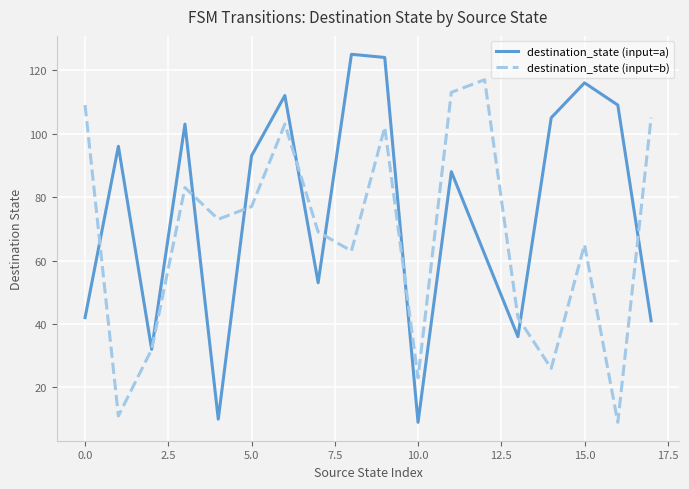

Which series has the largest total across all categories?

destination_state (input=a)